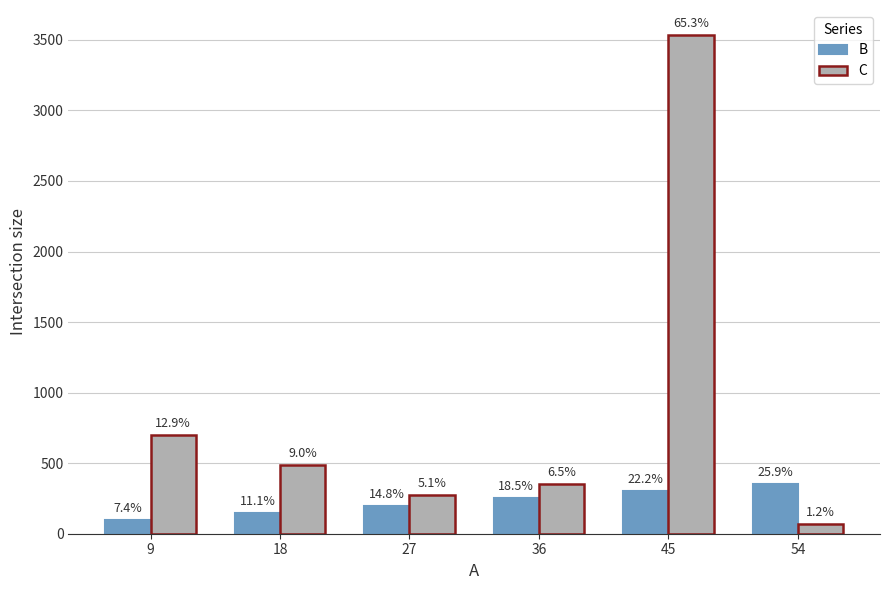

What is the minimum value for C?

67